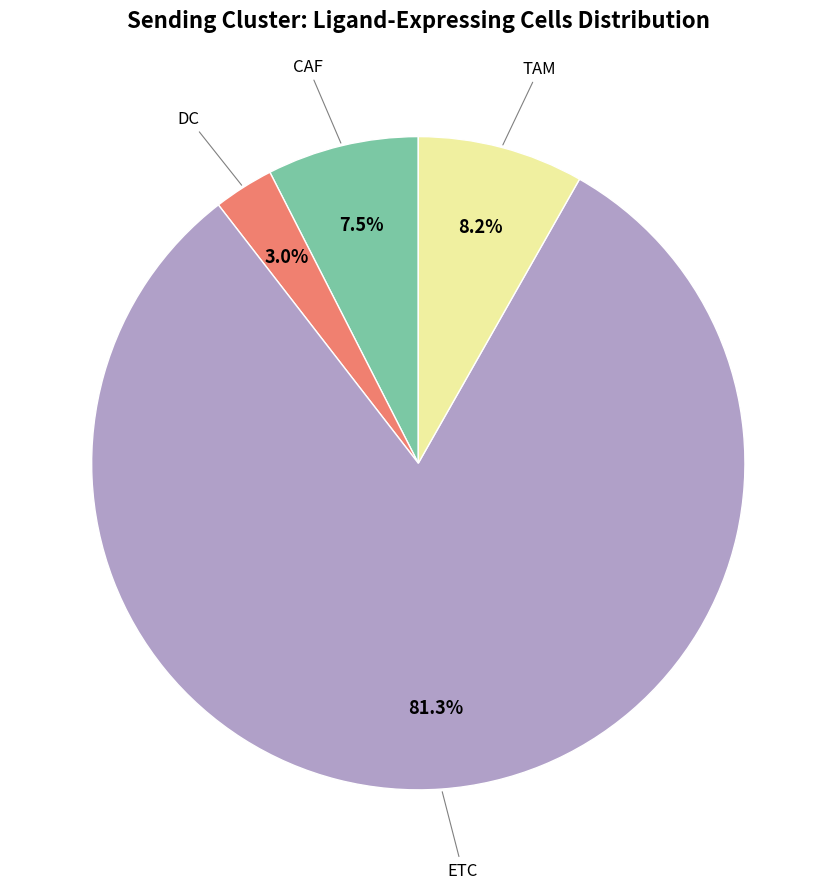

To the nearest percent, what is the difference between the largest and smallest slice percentages?

78%